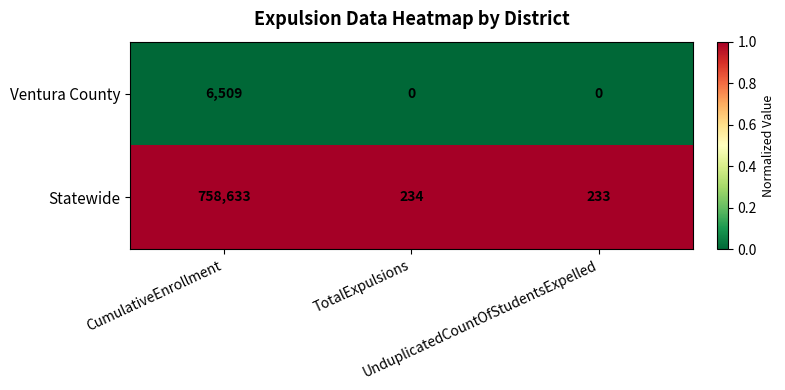

What is the highest value of the Statewide series?

758633